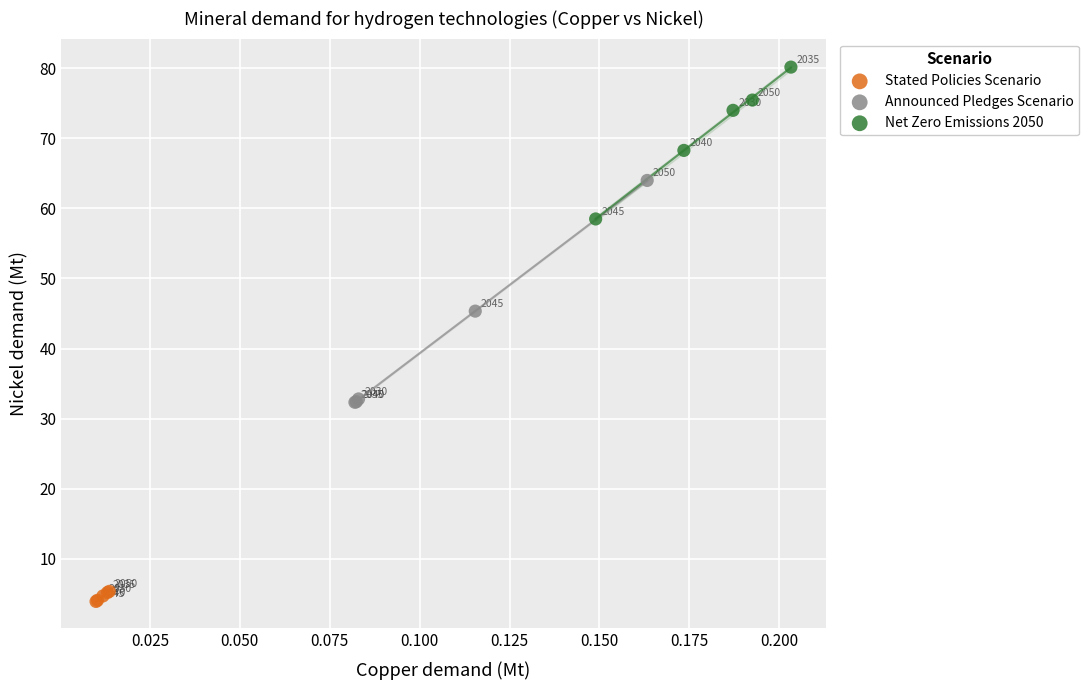

Which series reaches the maximum Y coordinate?

Net Zero Emissions 2050